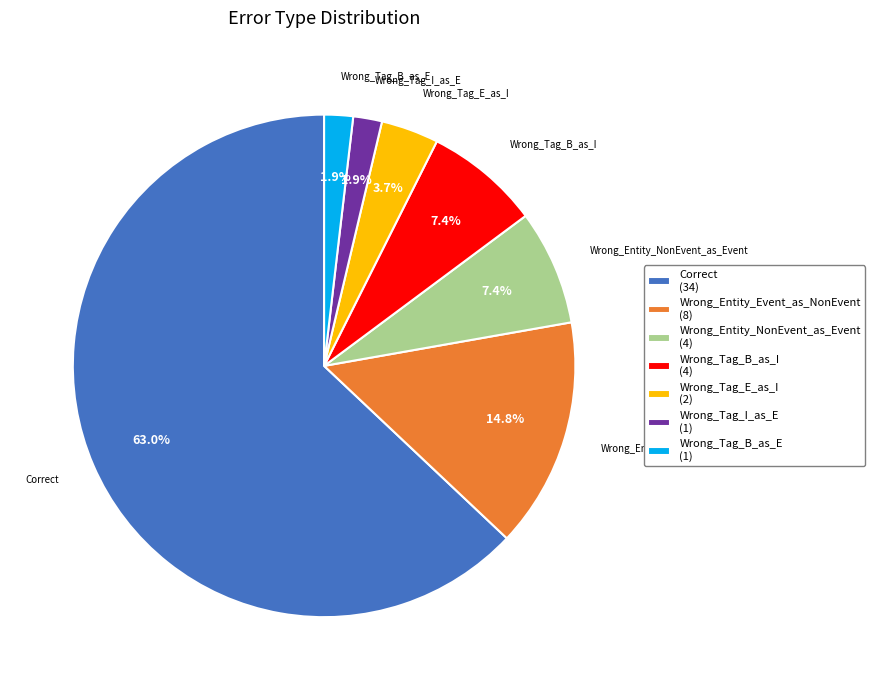

Between Wrong_Entity_Event_as_NonEvent (8) and Wrong_Entity_NonEvent_as_Event (4), which is larger?

Wrong_Entity_Event_as_NonEvent (8)